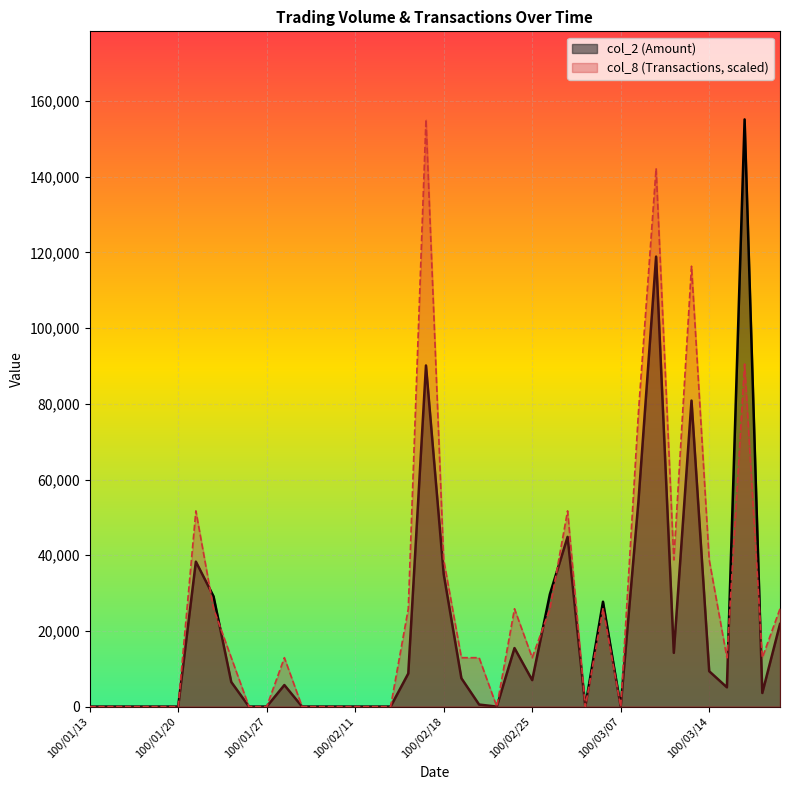

Between 100/03/01 and 100/03/11, which series saw the biggest shift?

col_8